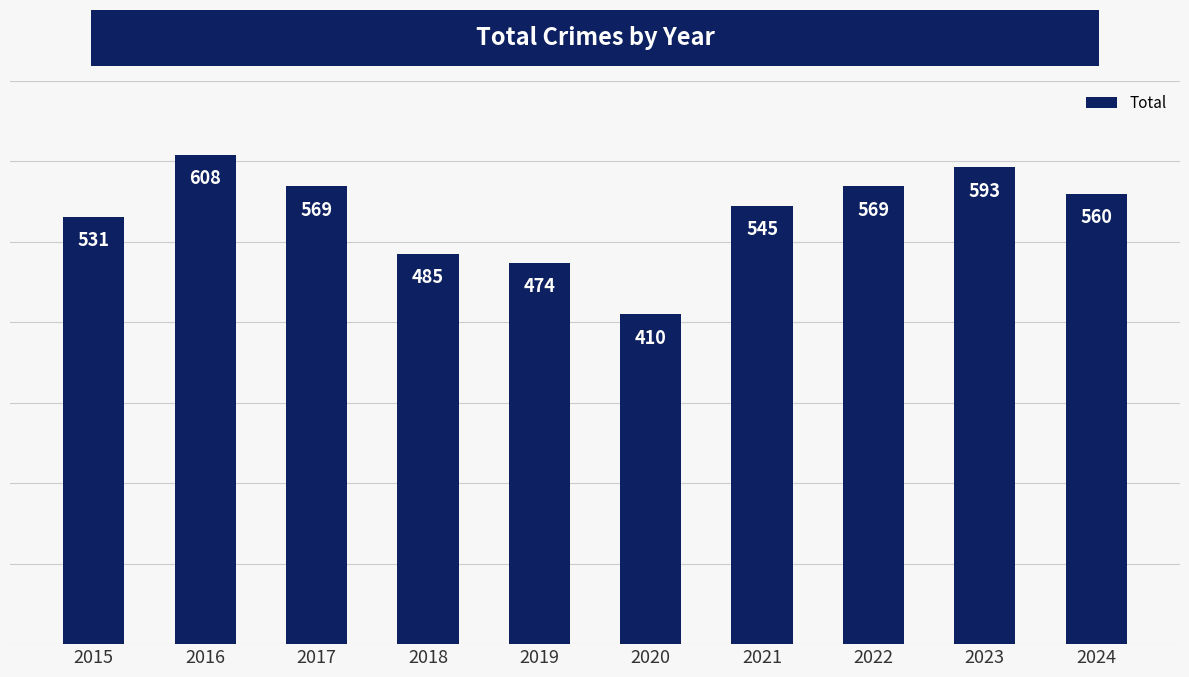

Count the number of categories in the chart.

10